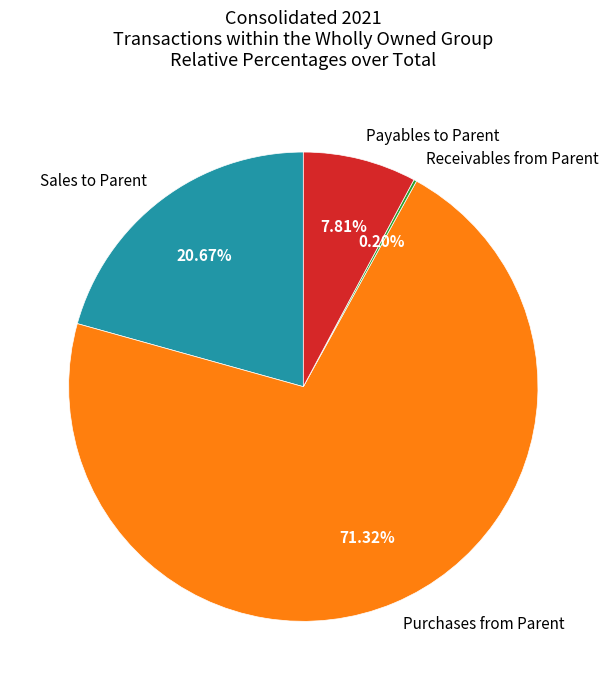

Which slice is the largest?

Purchases from Parent